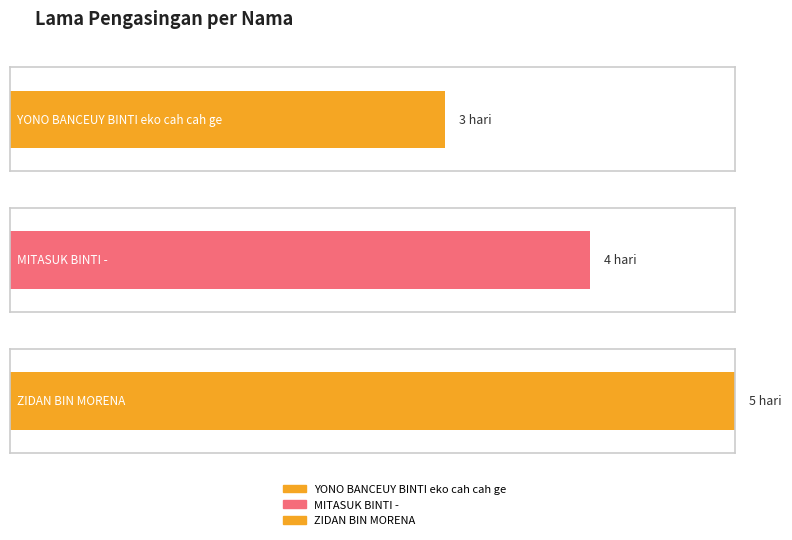

List the labels in order of value, smallest first.

YONO BANCEUY BINTI eko cah cah ge, MITASUK BINTI -, ZIDAN BIN MORENA